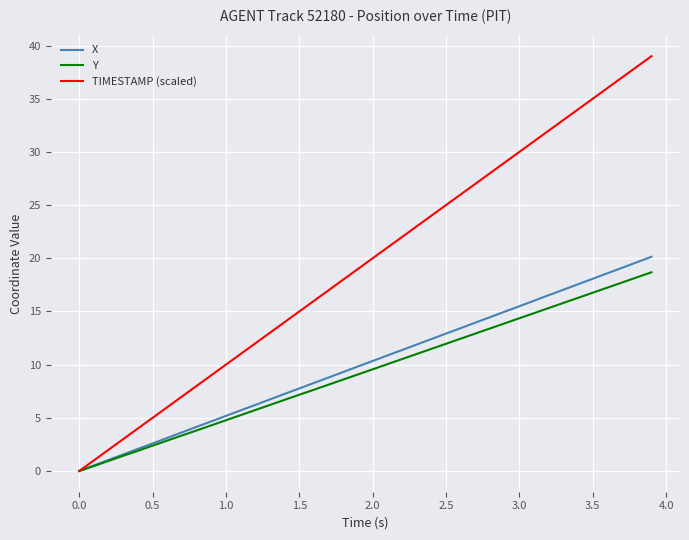

Which series has the largest range (max minus min)?

TIMESTAMP (scaled)